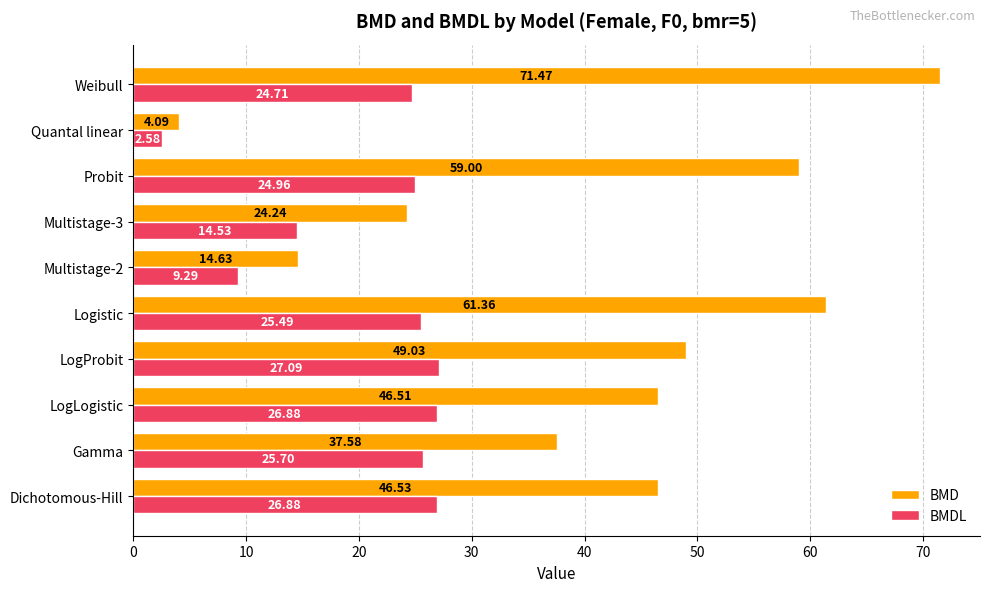

What is the sum of all BMD values?

414.4